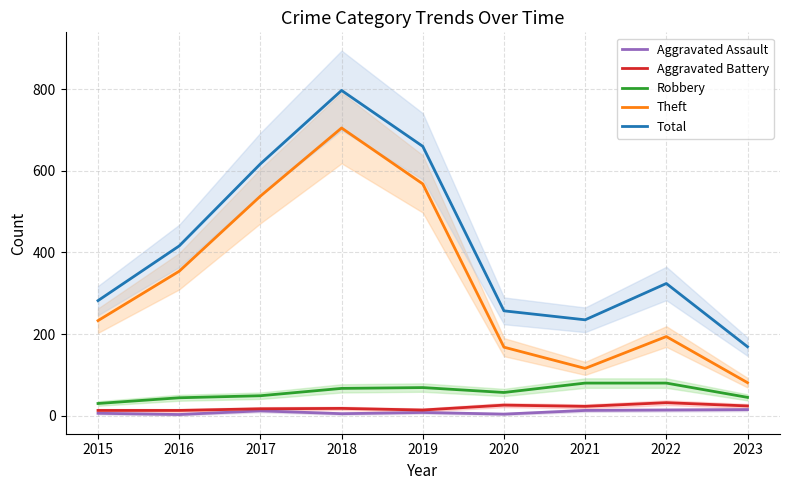

Count the number of categories in the chart.

9